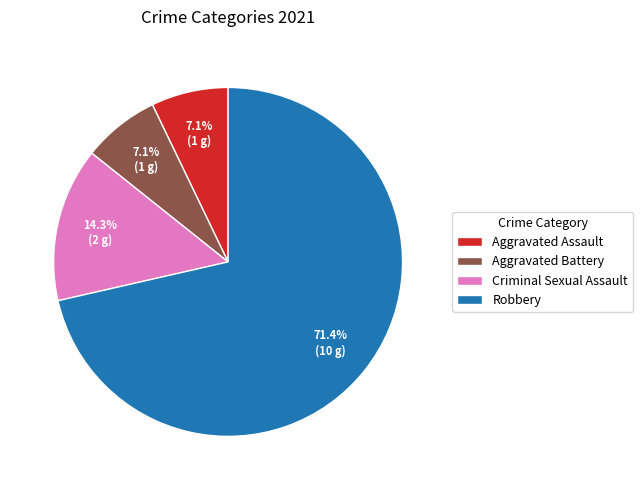

How many slices are in this pie chart?

4